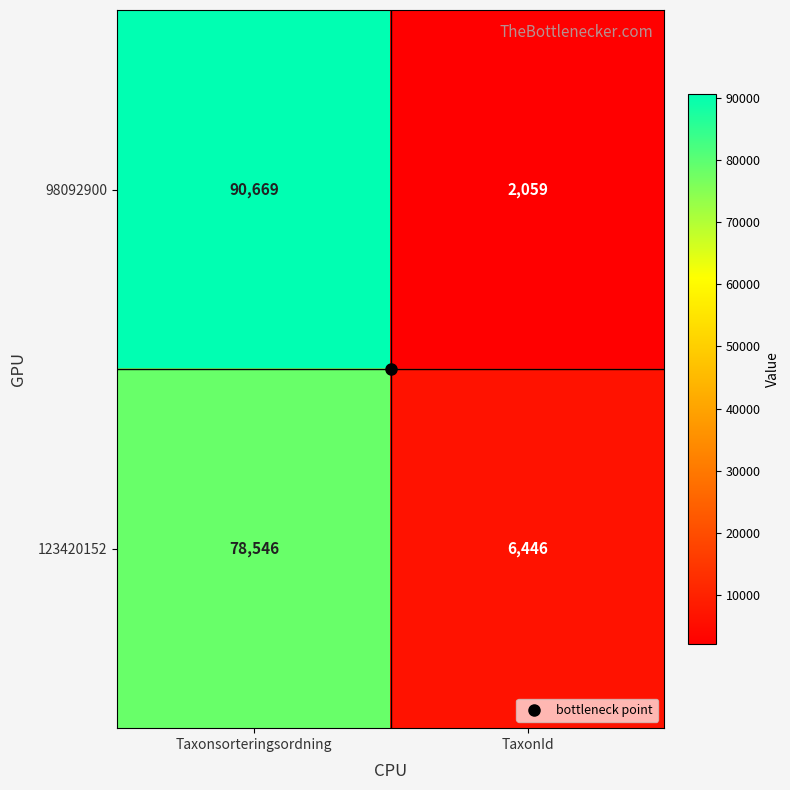

Rank the series by their average value, from highest to lowest.

98092900, 123420152